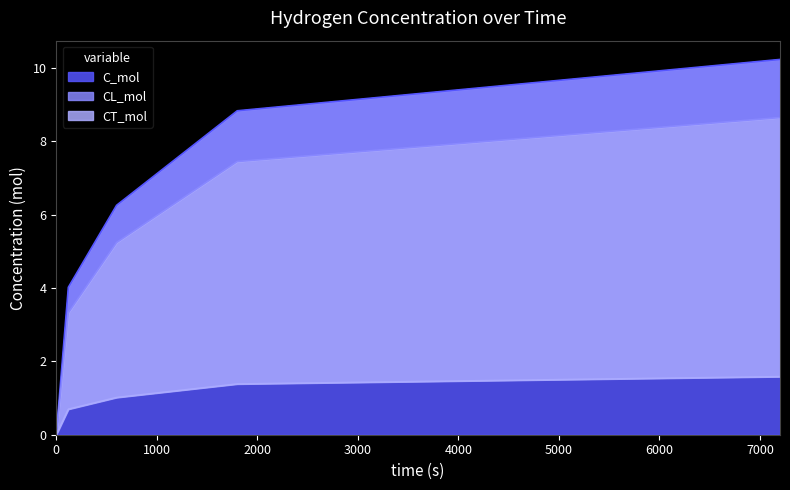

At how many categories does at least one series exceed 3?

4